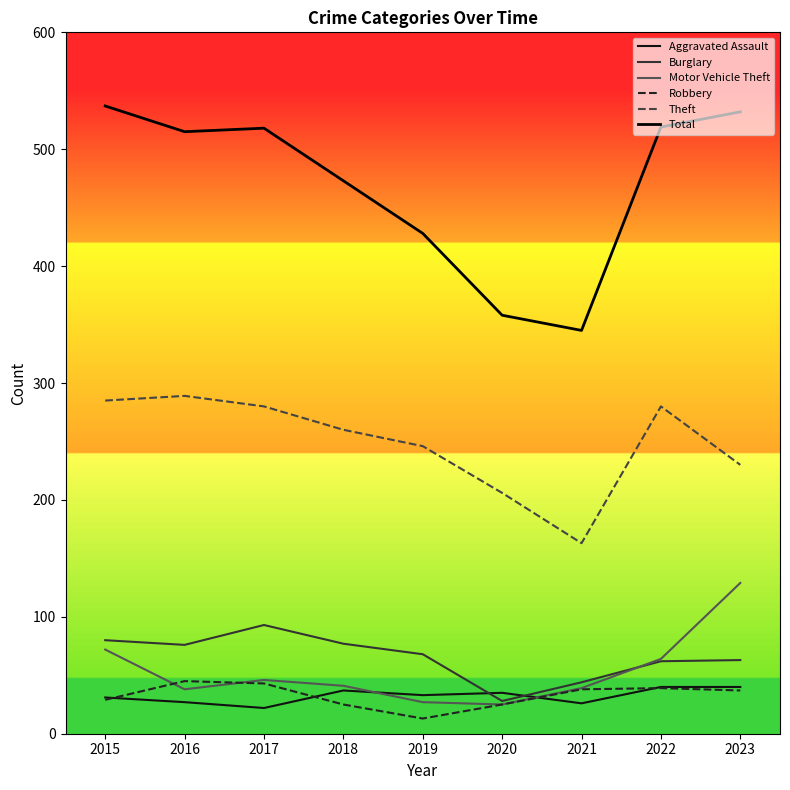

Reading left to right, transcribe all the data shown in this chart.

Aggravated Assault: 2015=31	2016=27	2017=22	2018=37	2019=33	2020=35	2021=26	2022=40	2023=40
Burglary: 2015=80	2016=76	2017=93	2018=77	2019=68	2020=28	2021=44	2022=62	2023=63
Motor Vehicle Theft: 2015=72	2016=38	2017=46	2018=41	2019=27	2020=25	2021=39	2022=64	2023=129
Robbery: 2015=29	2016=45	2017=43	2018=25	2019=13	2020=25	2021=38	2022=39	2023=37
Theft: 2015=285	2016=289	2017=280	2018=260	2019=246	2020=206	2021=163	2022=280	2023=230
Total: 2015=537	2016=515	2017=518	2018=473	2019=428	2020=358	2021=345	2022=519	2023=532